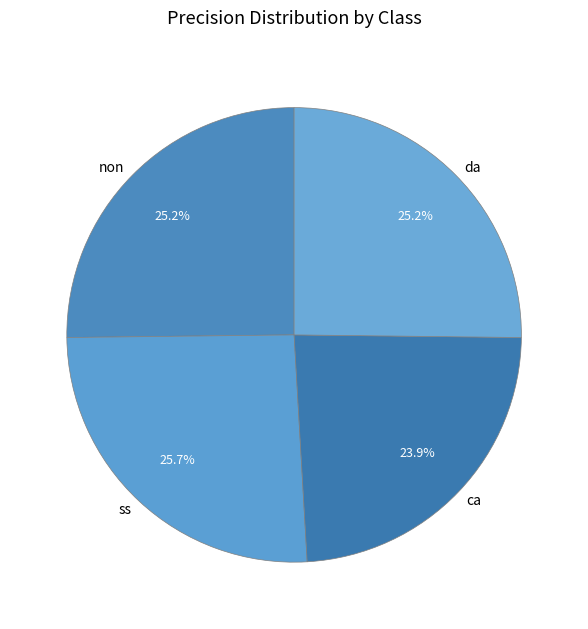

What percentage is the ca slice, to the nearest percent?

24%